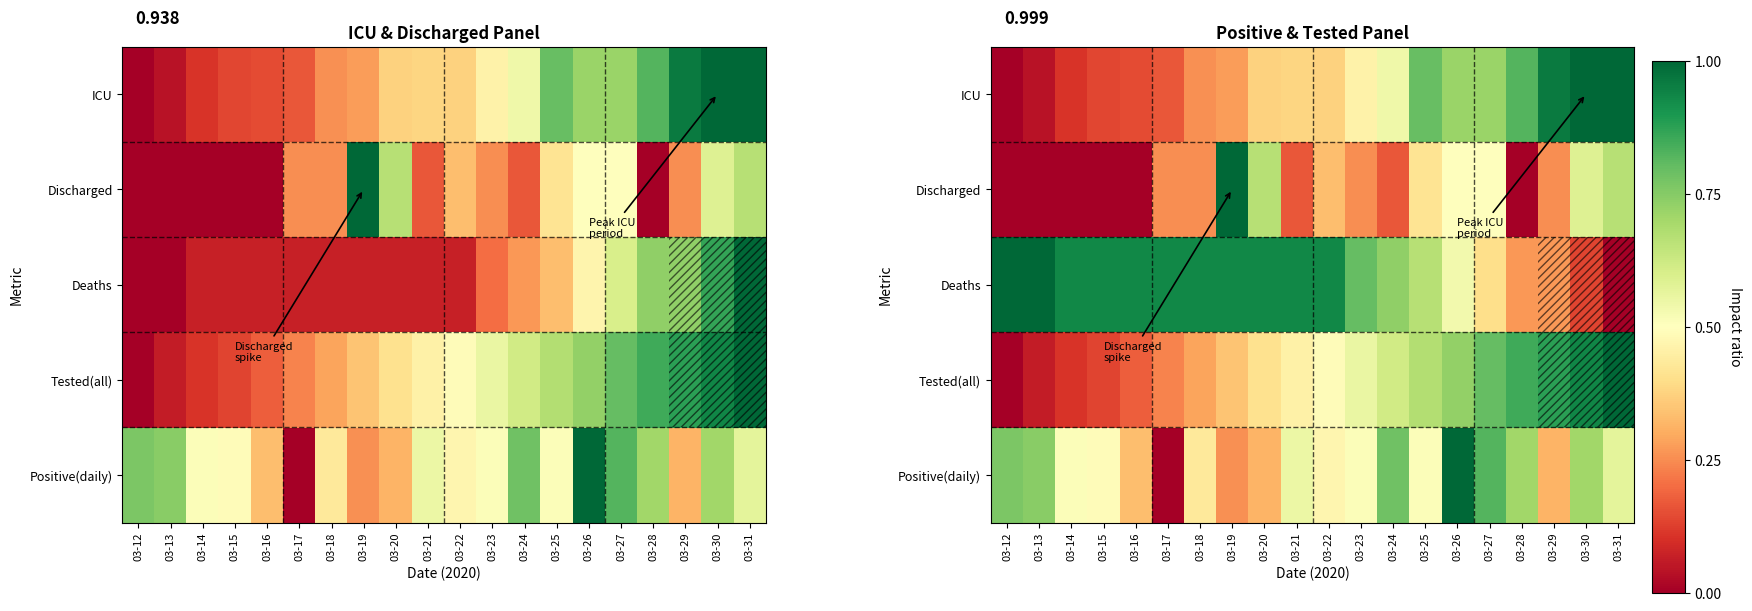

Which series has the largest total across all categories?

Deaths